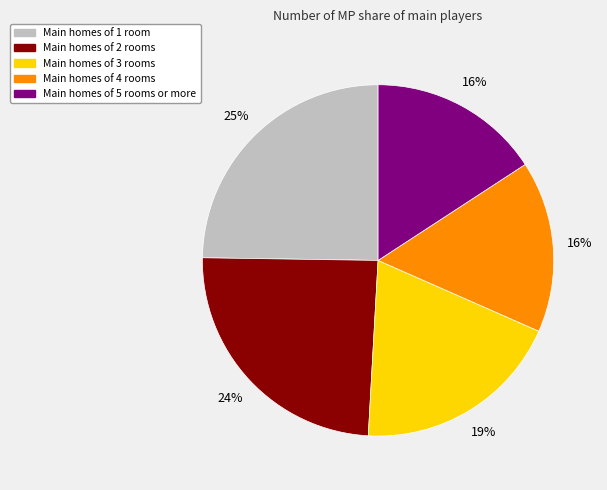

Is there a majority slice in this chart?

No